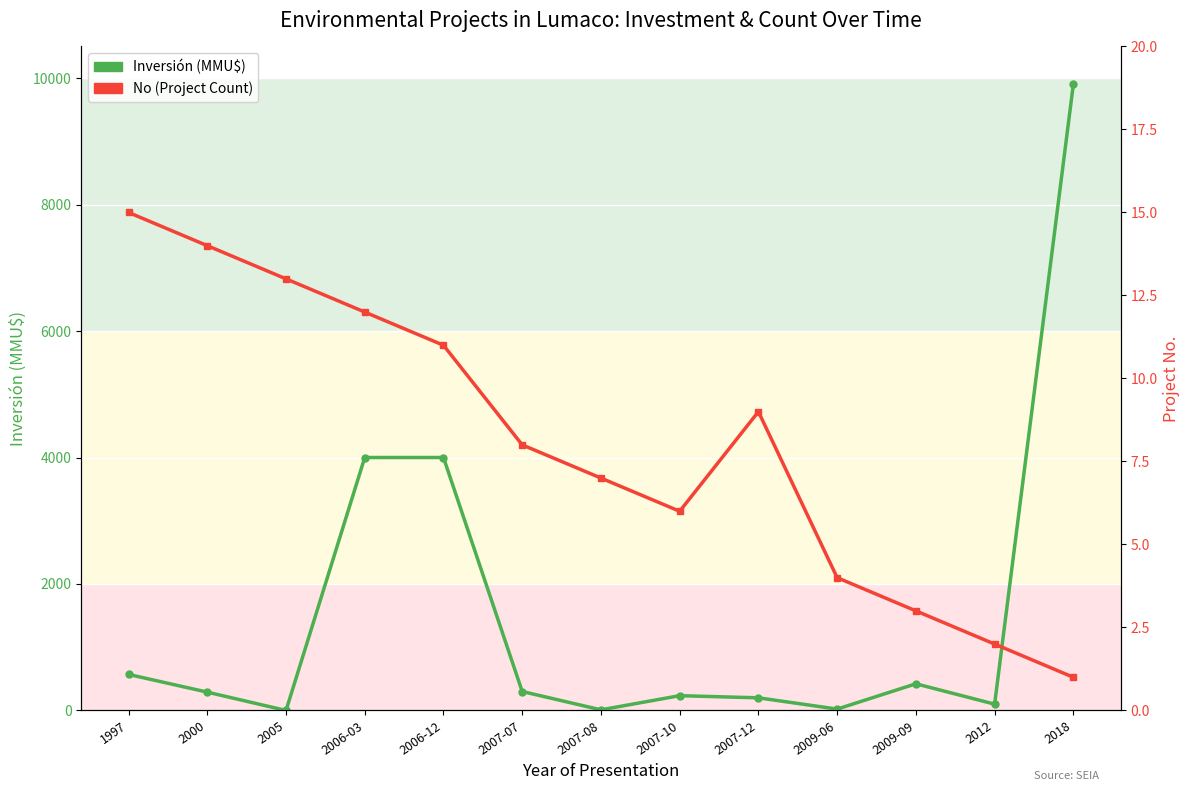

In No (Project Count), how many points are lower than both neighbors (excluding endpoints)?

1